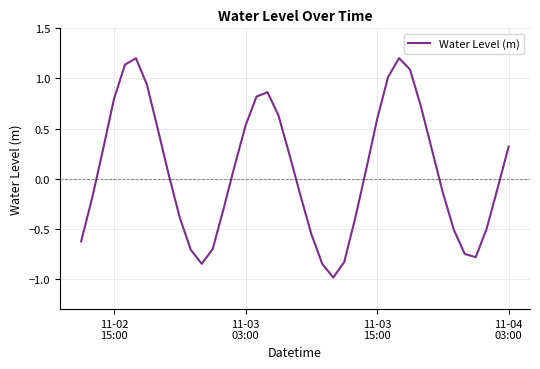

What is the difference between the maximum and minimum values?

2.2